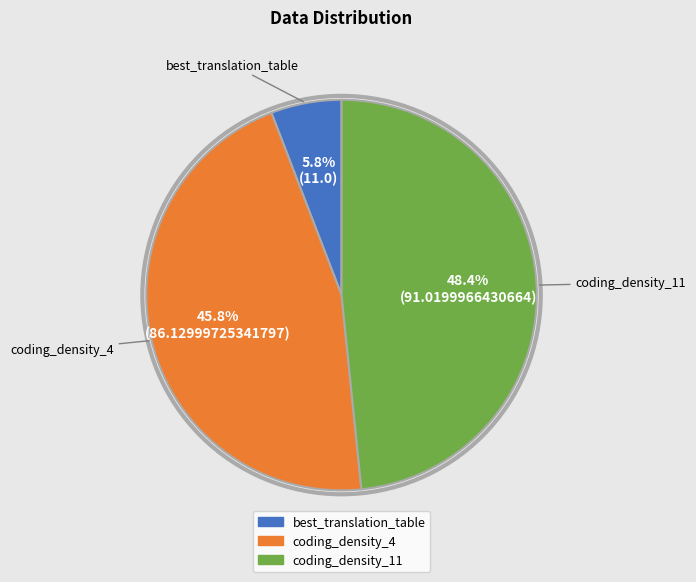

How many slices are in this pie chart?

3